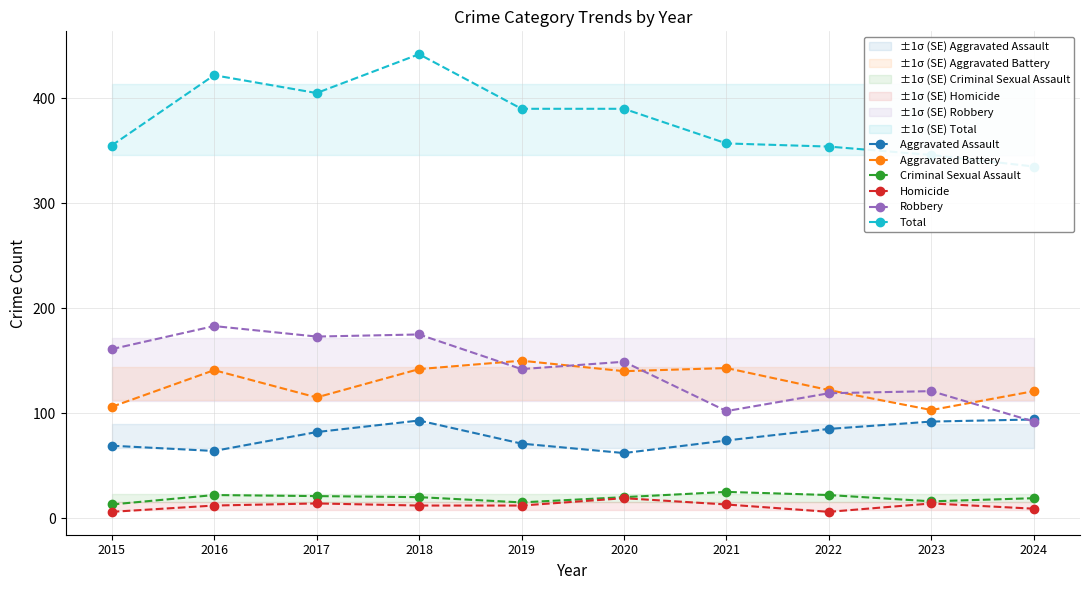

Where is the first local minimum for Aggravated Assault?

2016